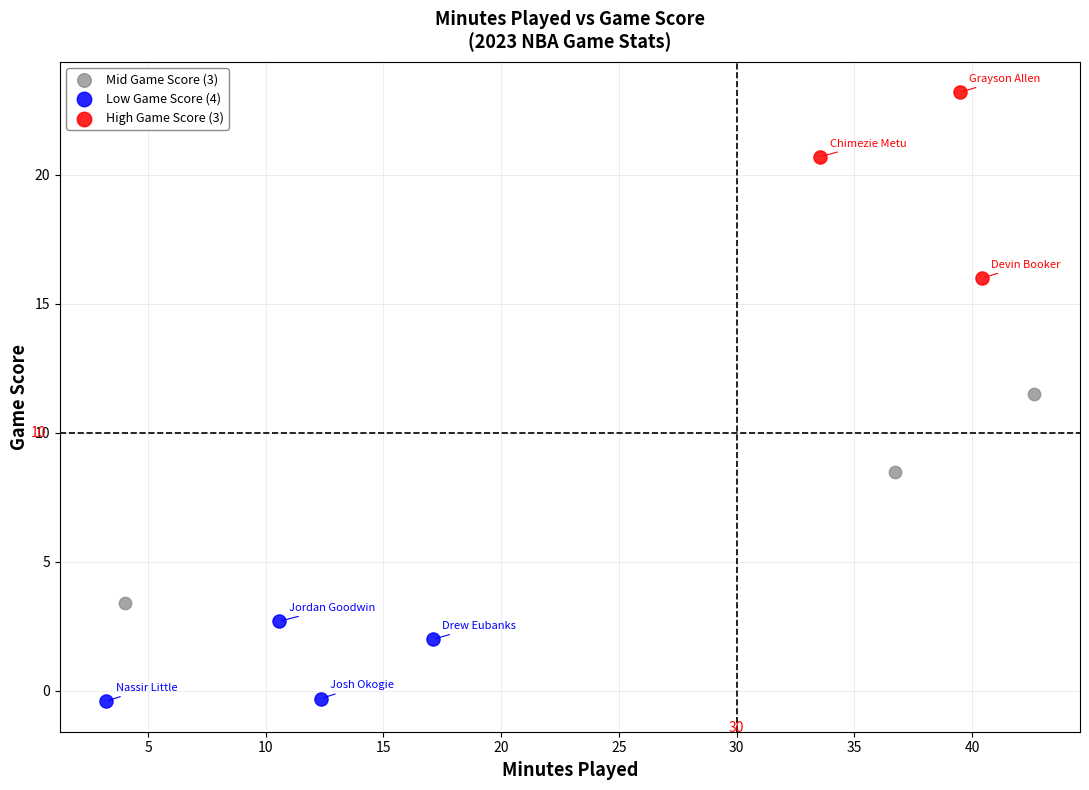

Which series contains the lowest Y value?

Low Game Score (4)